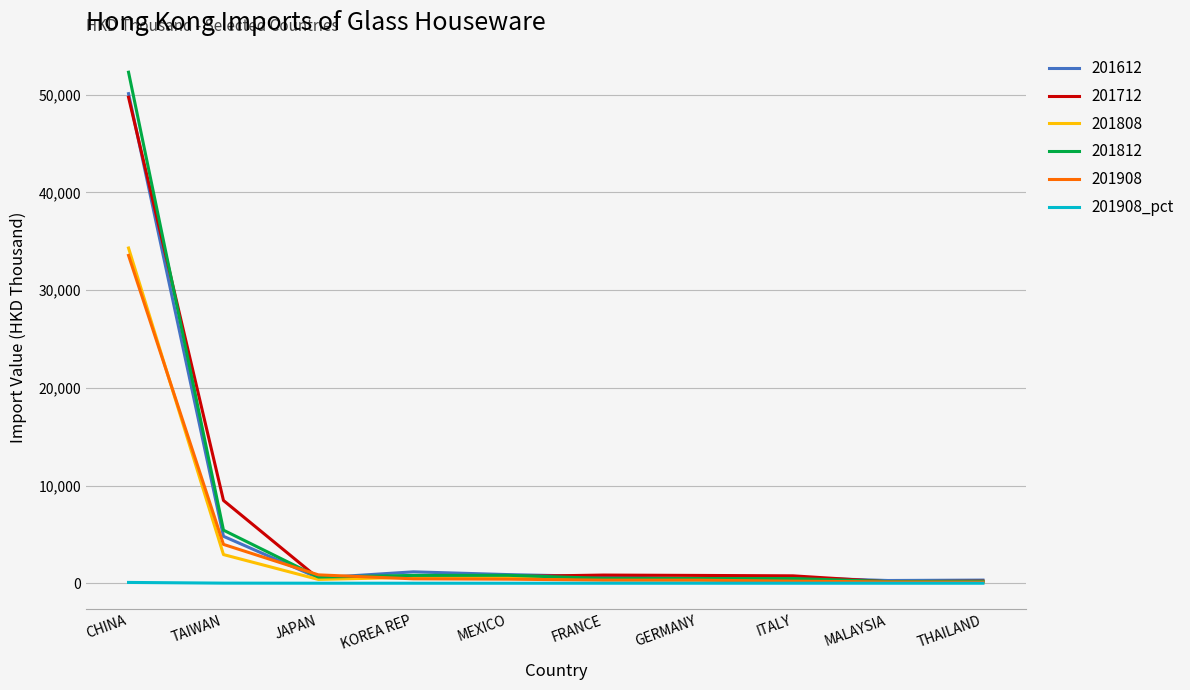

What is the maximum value shown in the chart?

52296.4